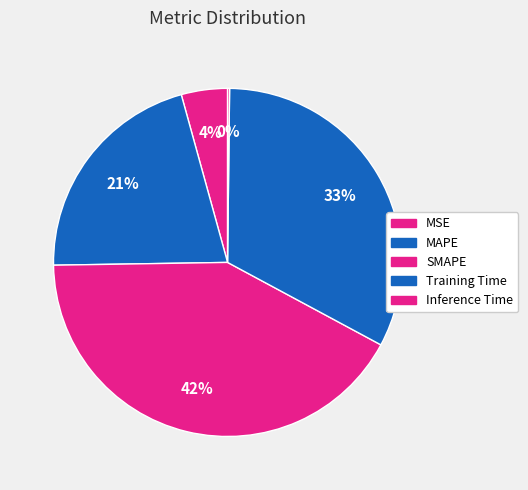

What percentage is NOT represented by Training Time?

67.3%